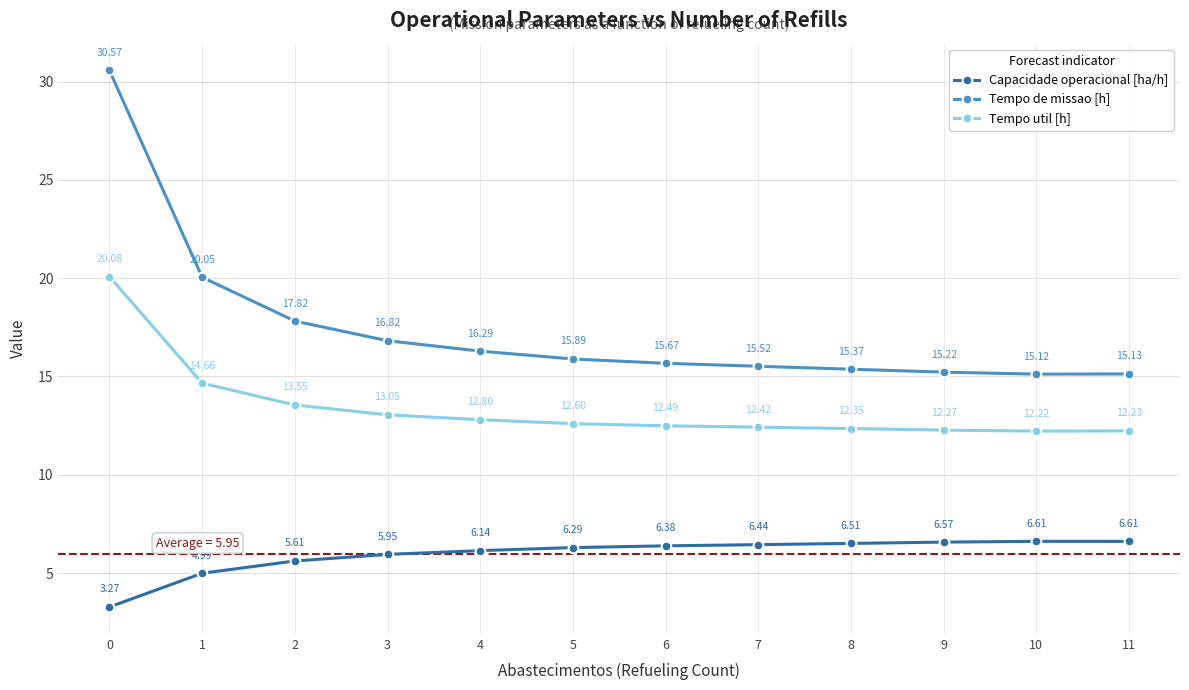

True or false: Tempo de missao [h] and Tempo util [h] intersect in this chart.

False